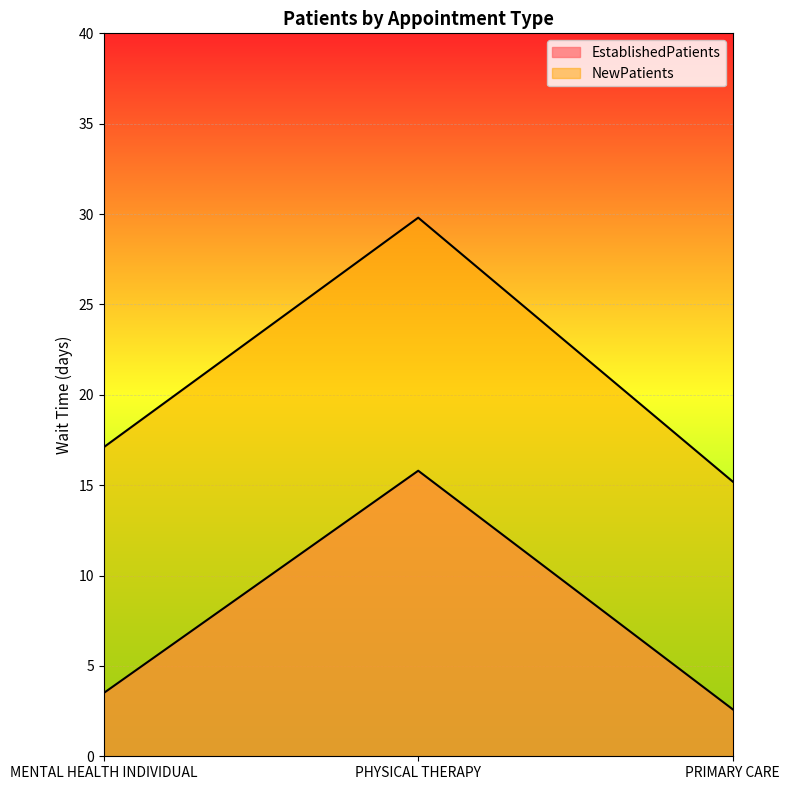

What are all the series names shown in the legend?

EstablishedPatients, NewPatients